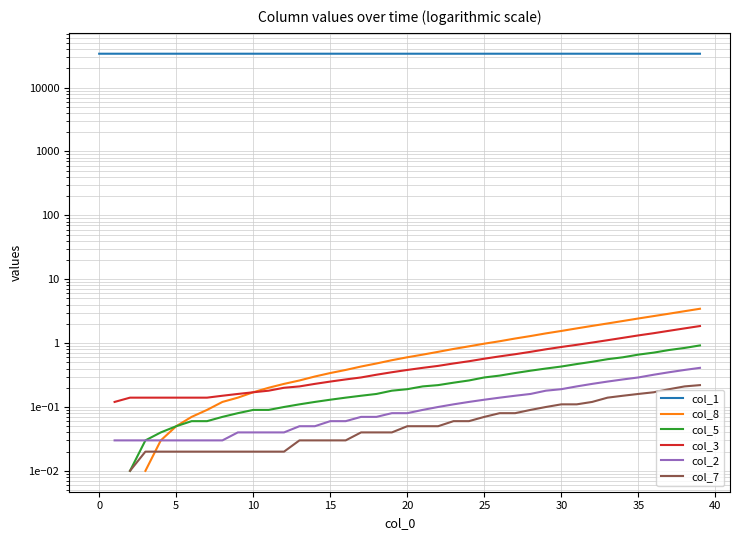

What is the value of the col_3 point at the 33rd from the left?

1.0